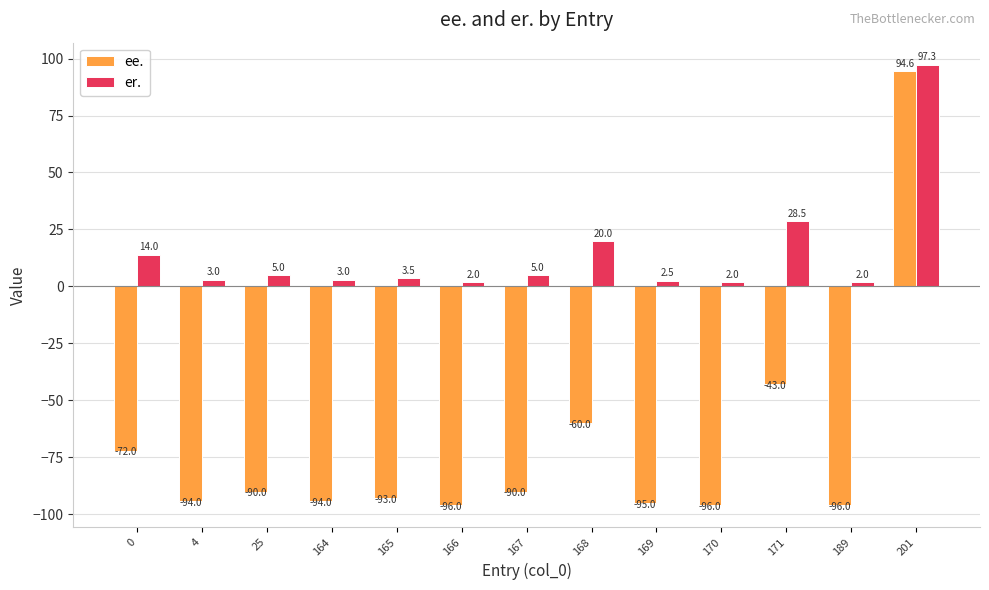

Which series has the largest range (max minus min)?

ee.